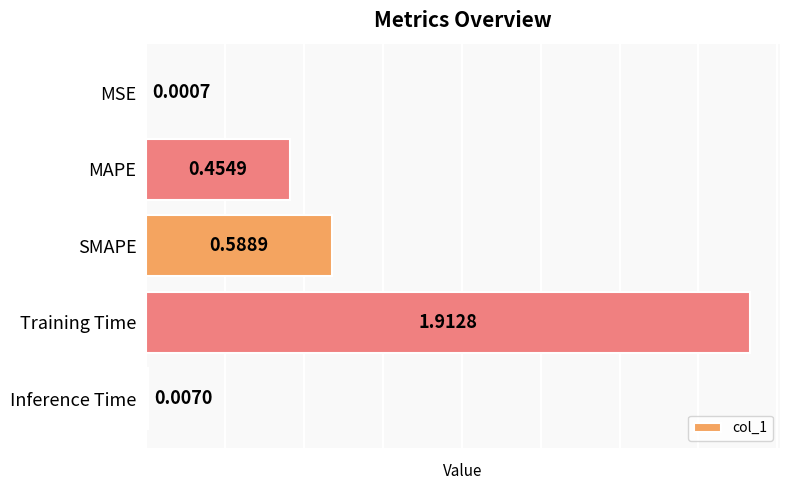

How many data points does each series have?

5